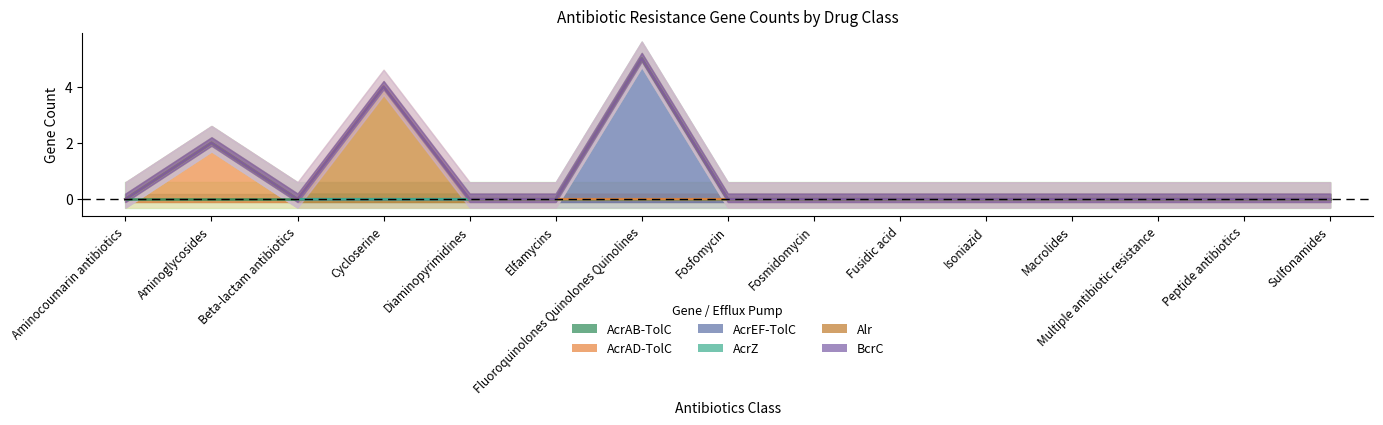

Is the value of Alr at Fusidic acid greater than the value of AcrZ at Sulfonamides?

No